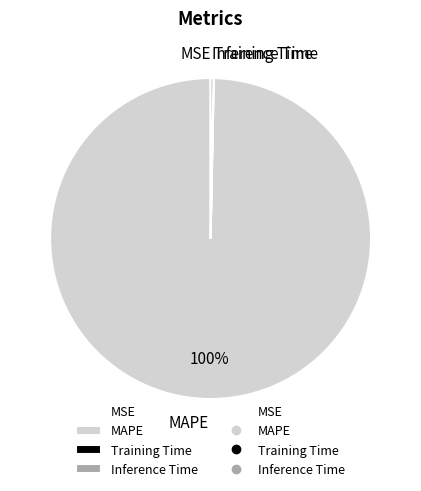

The MAPE slice represents 100% of the pie. True or false?

True